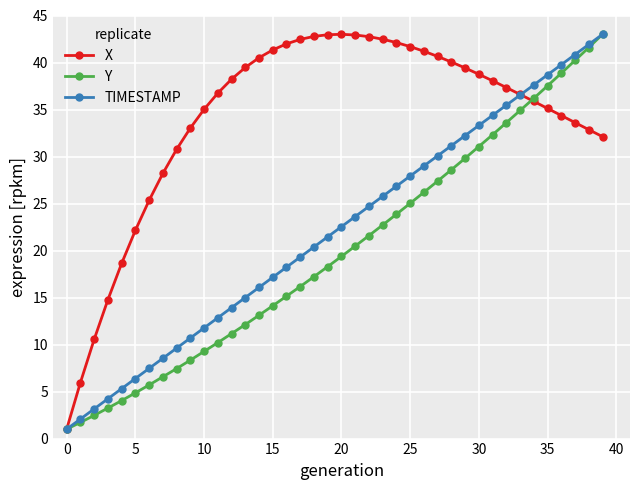

What is the value of the Y point at the 31st from the left?

31.1